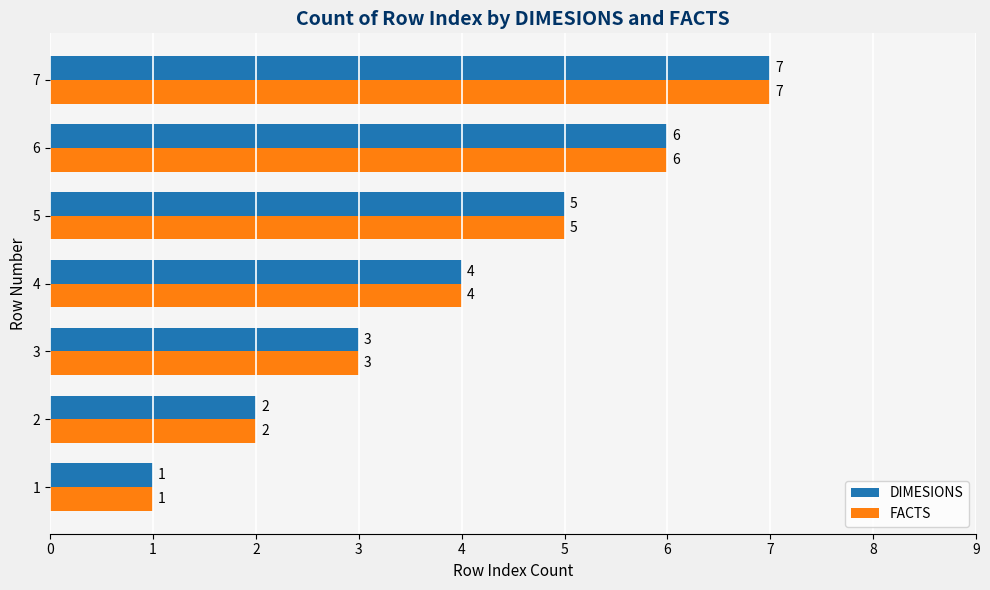

How many FACTS values are between 2 and 6?

5